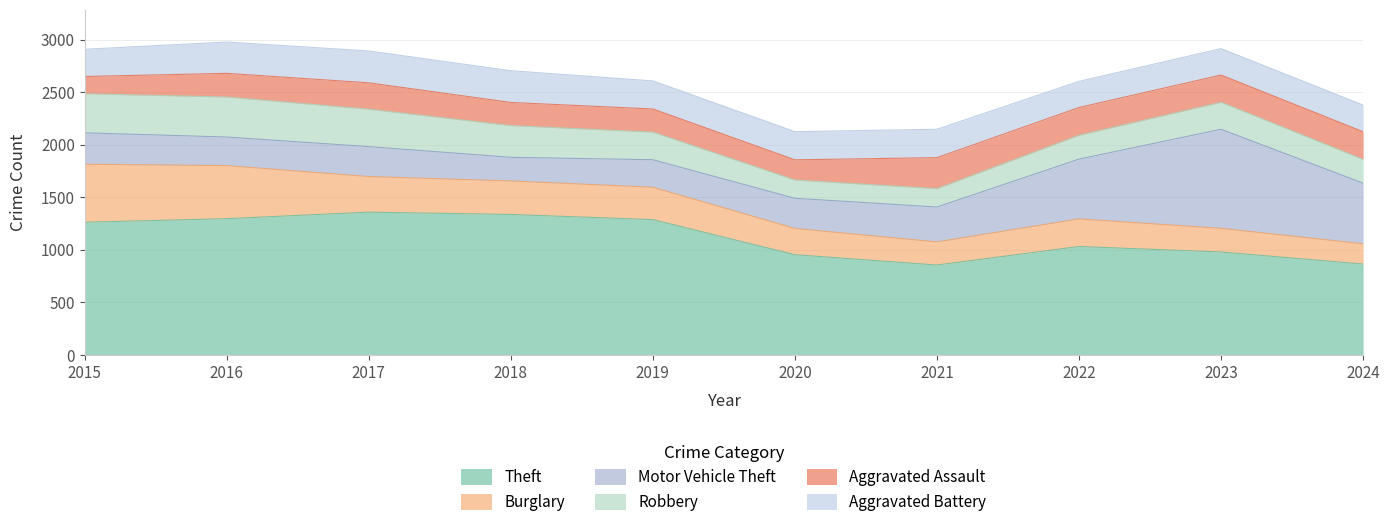

True or false: Burglary and Aggravated Assault cross at least once.

True